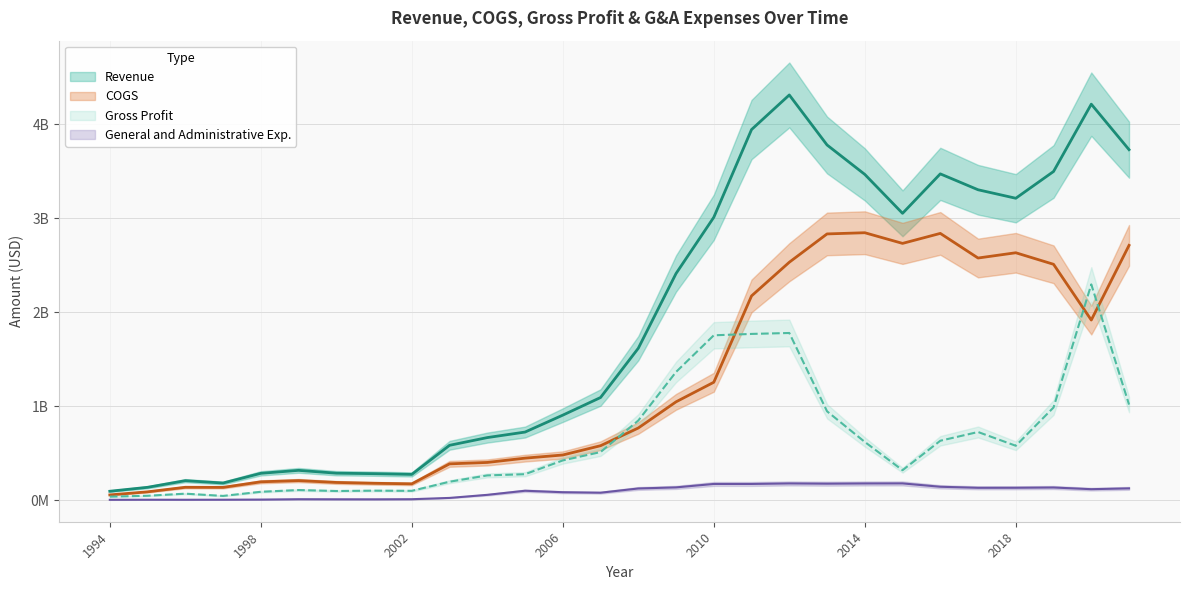

True or false: General and Administrative Exp. and Revenue cross at least once.

False